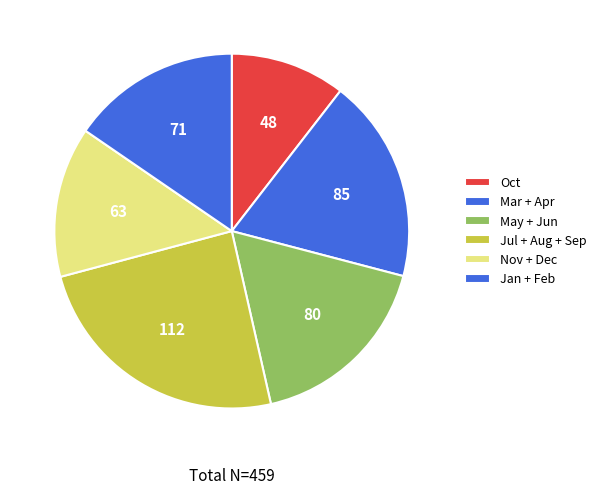

Count the number of slices in the pie.

6